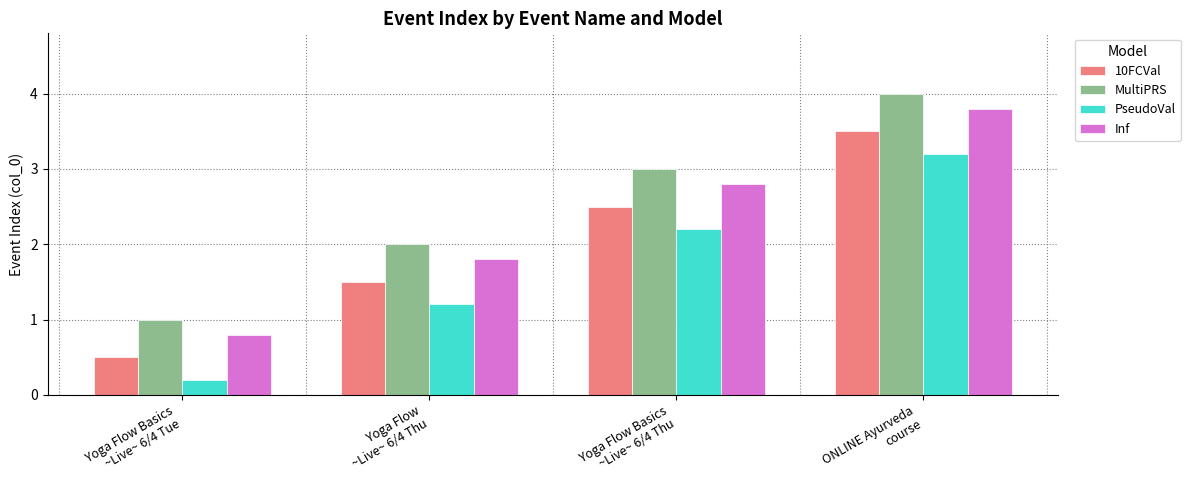

What is the average value of the Inf series?

2.3